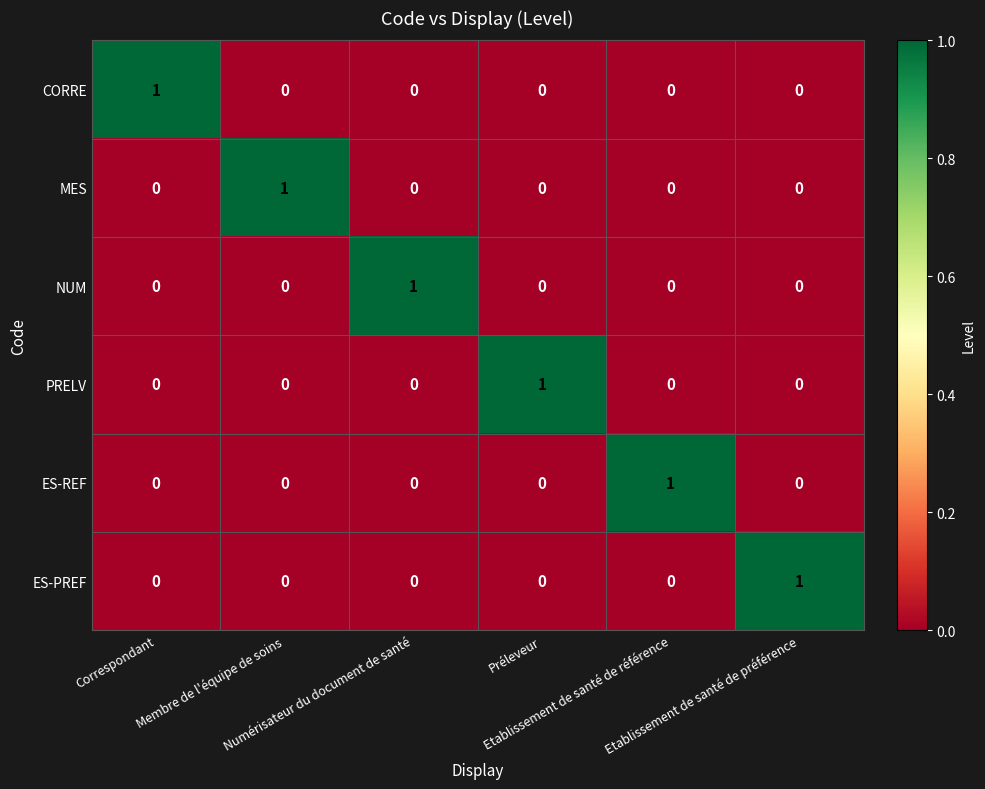

At how many categories does at least one series exceed 0?

6